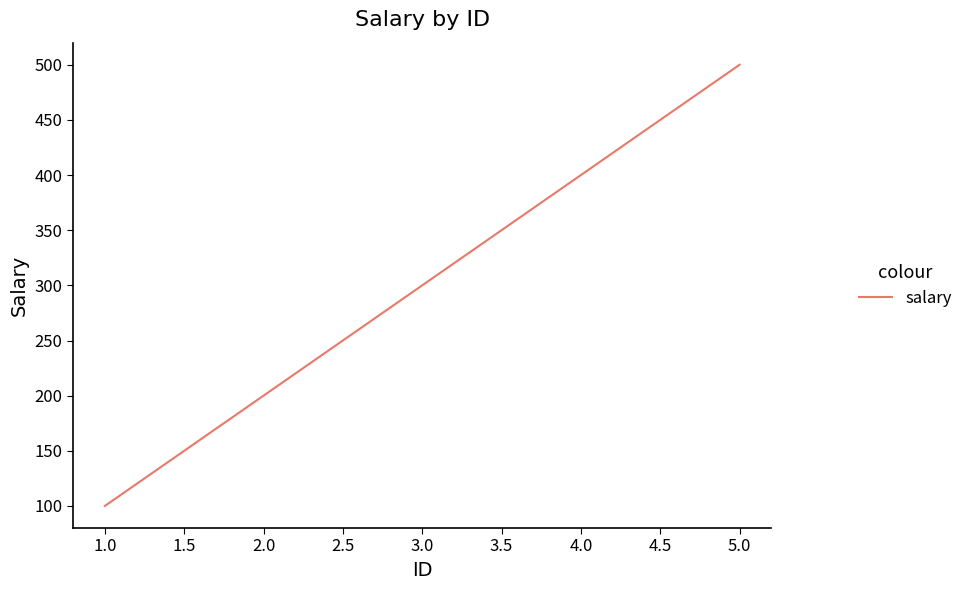

Reading right to left, transcribe all the data shown in this chart.

500	400	300	200	100